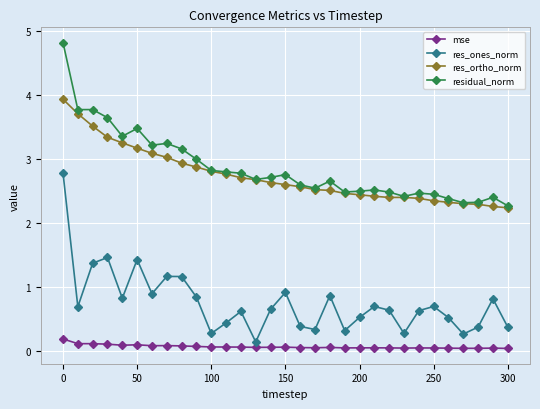

At how many categories does at least one series exceed 2?

31